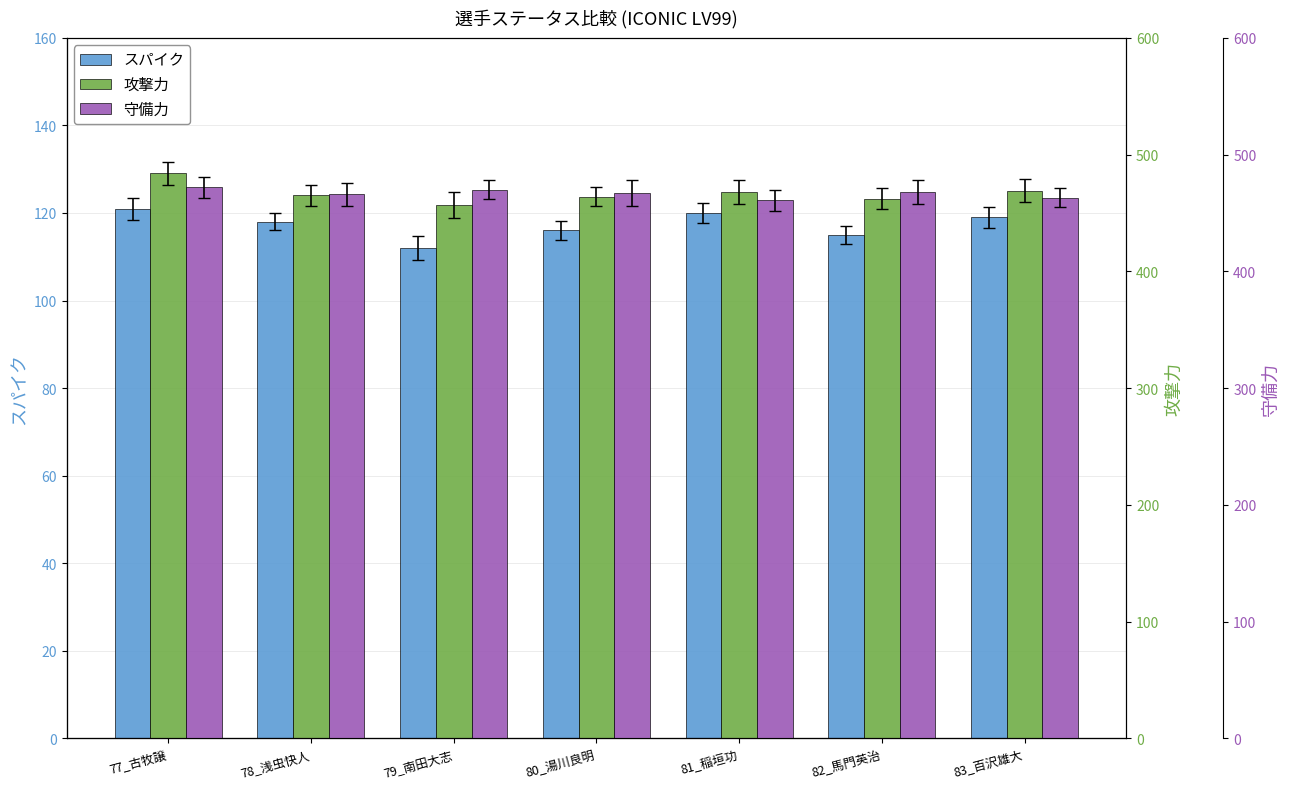

Which series has the largest range (max minus min)?

攻撃力